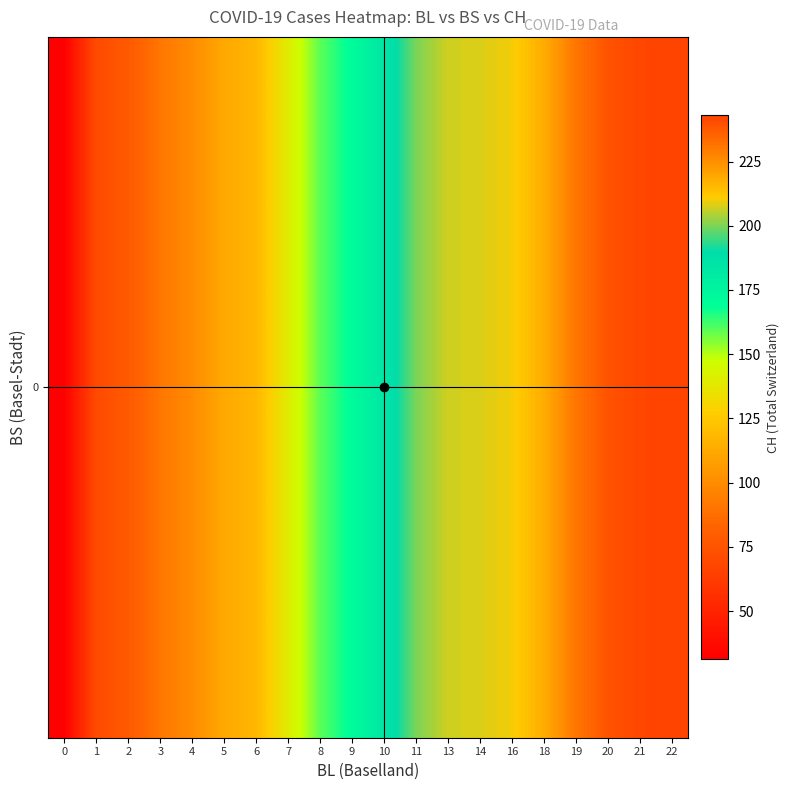

Is it true that the value at 8 is 159.3?

True